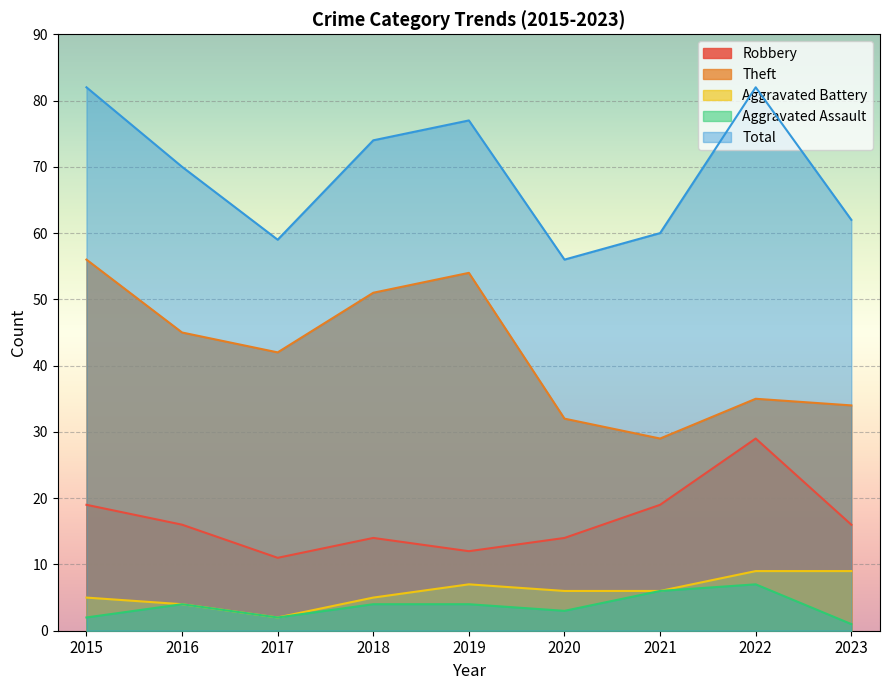

Which series has the widest spread of values?

Theft